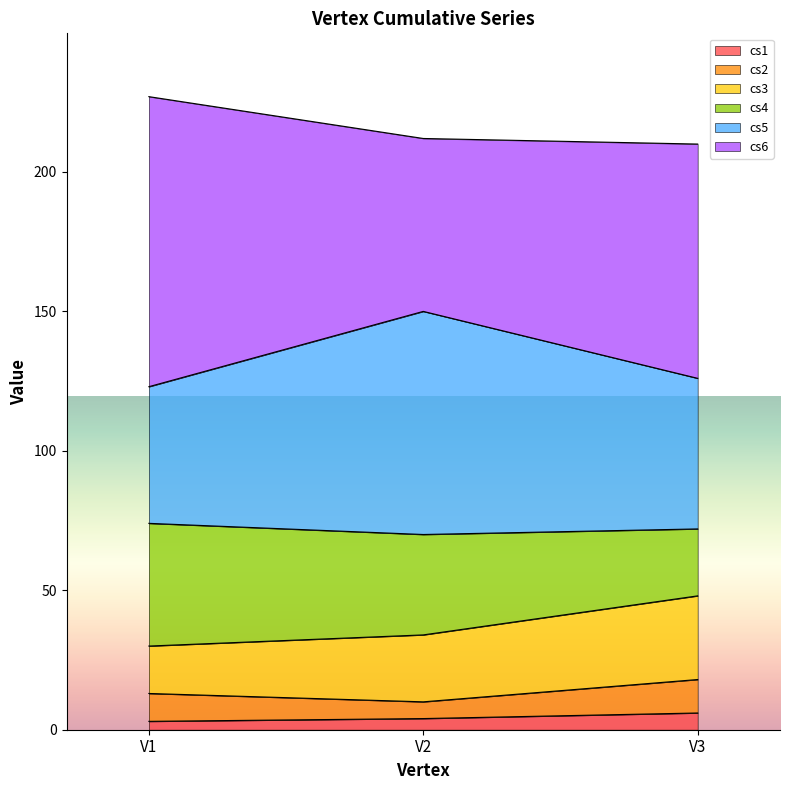

Is it true that cs6 equals 108 at V2?

False